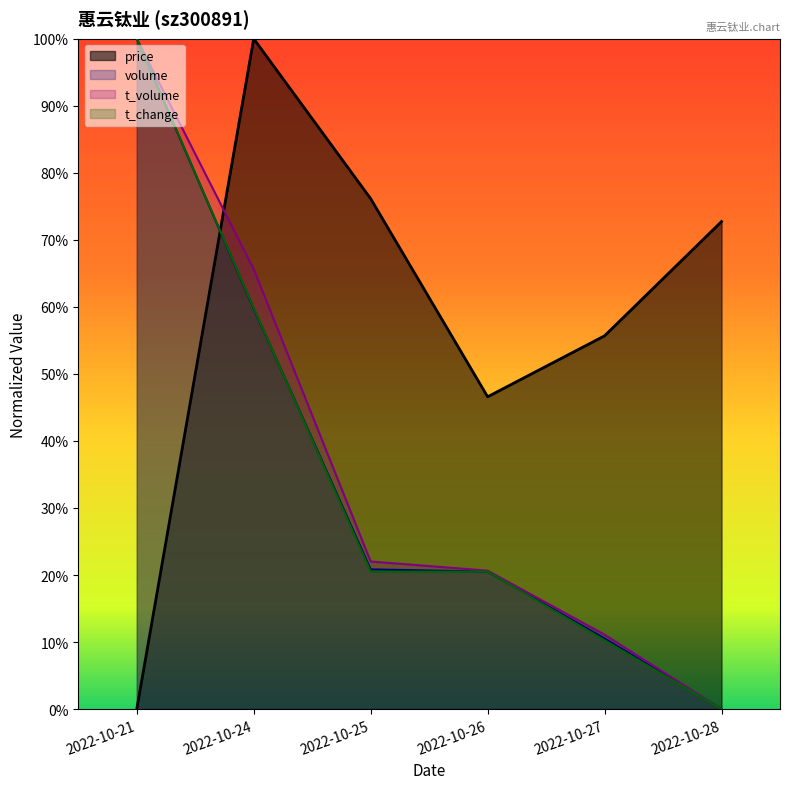

What is the difference between the price values at 2022-10-24 and 2022-10-27?

0.4